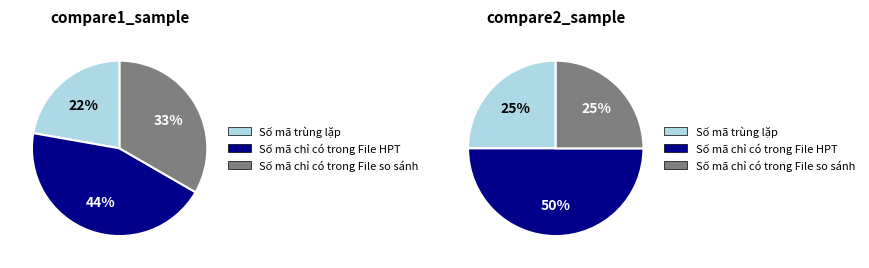

What portion of the pie excludes compare2_sample?

55.6%